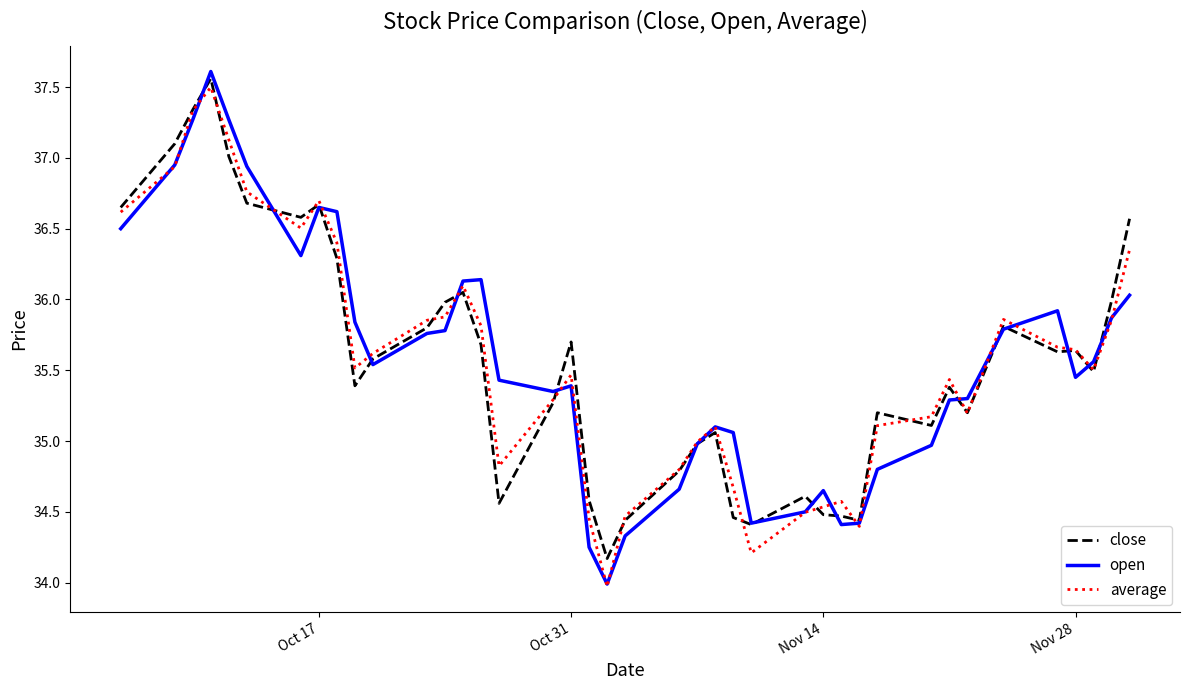

What is the maximum value shown in the chart?

37.6